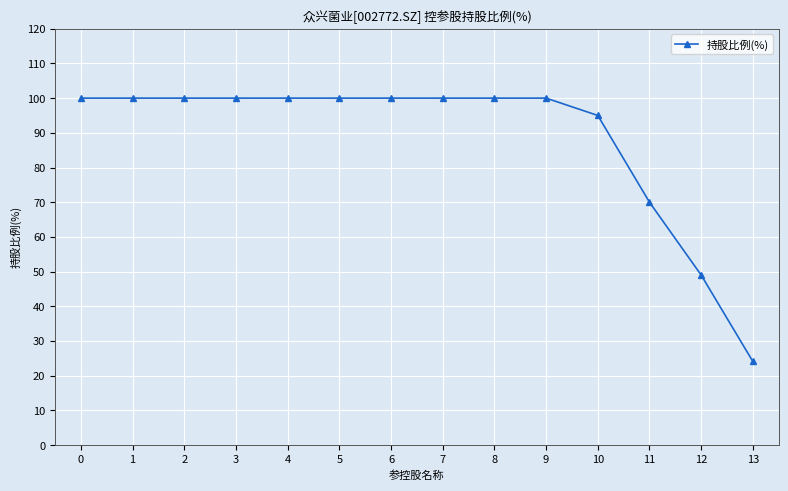

Read the value at 1.

100.0